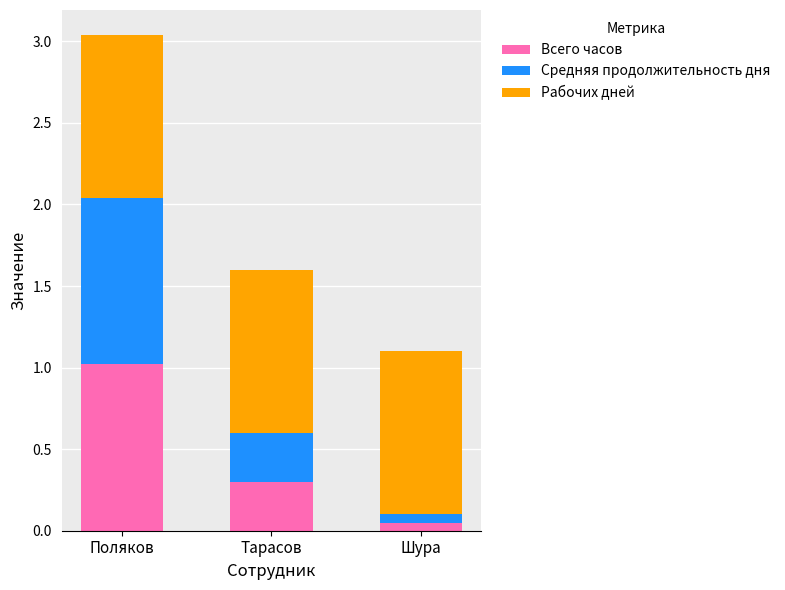

What are all the series names shown in the legend?

Всего часов, Средняя продолжительность дня, Рабочих дней